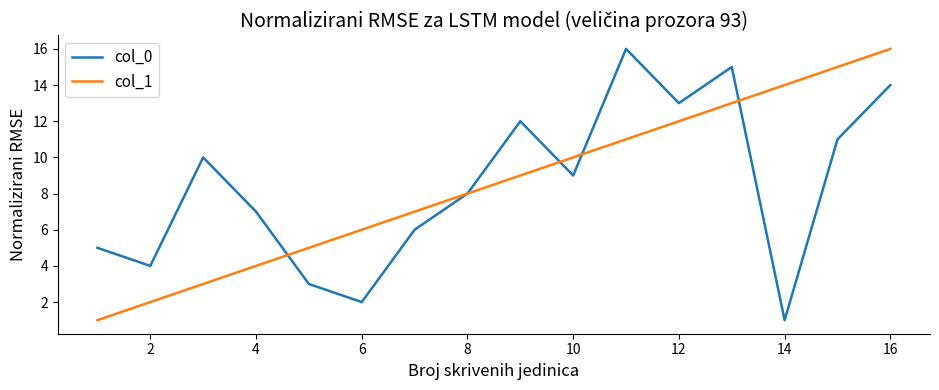

How many lines are shown in the chart?

2